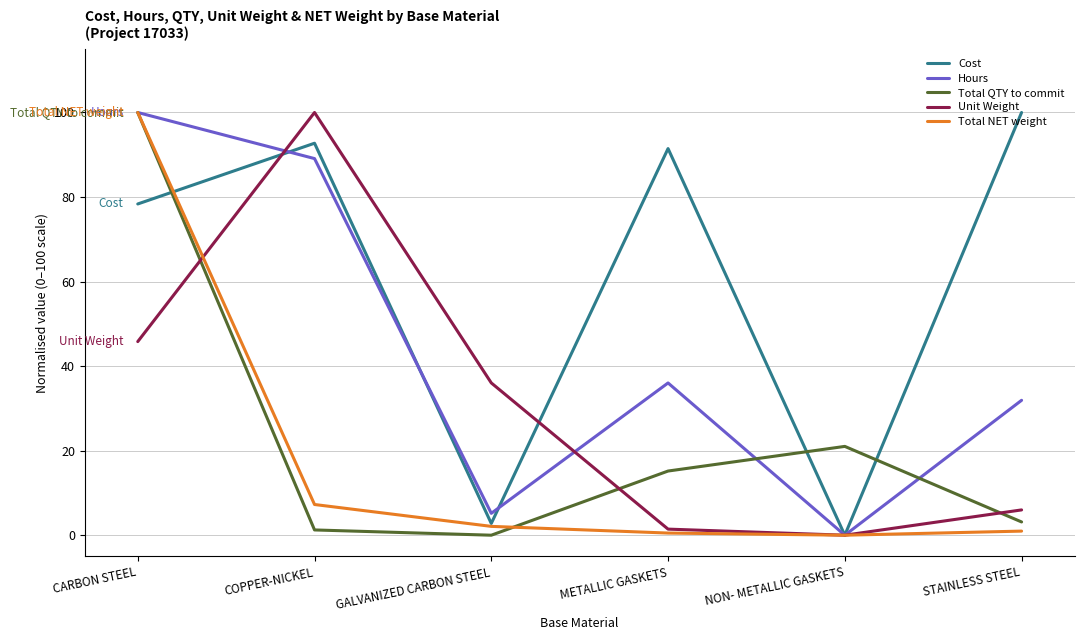

What is the difference between the maximum and minimum values in the Total QTY to commit series?

100.0